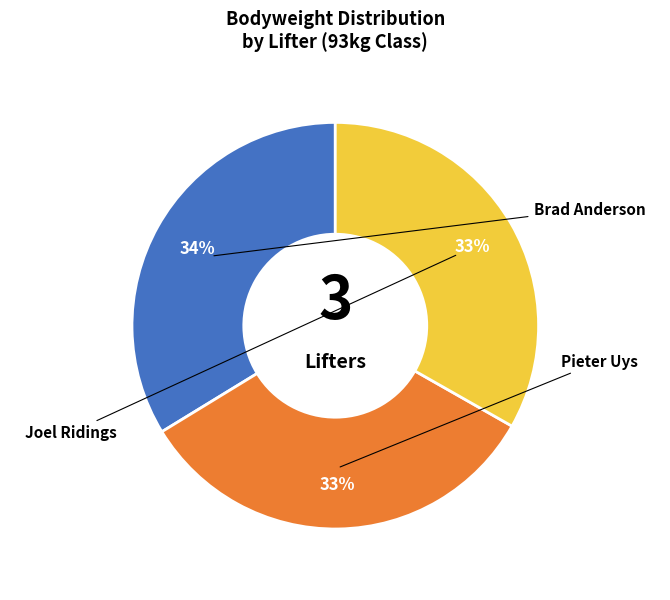

To the nearest percent, what is the average slice percentage?

33%